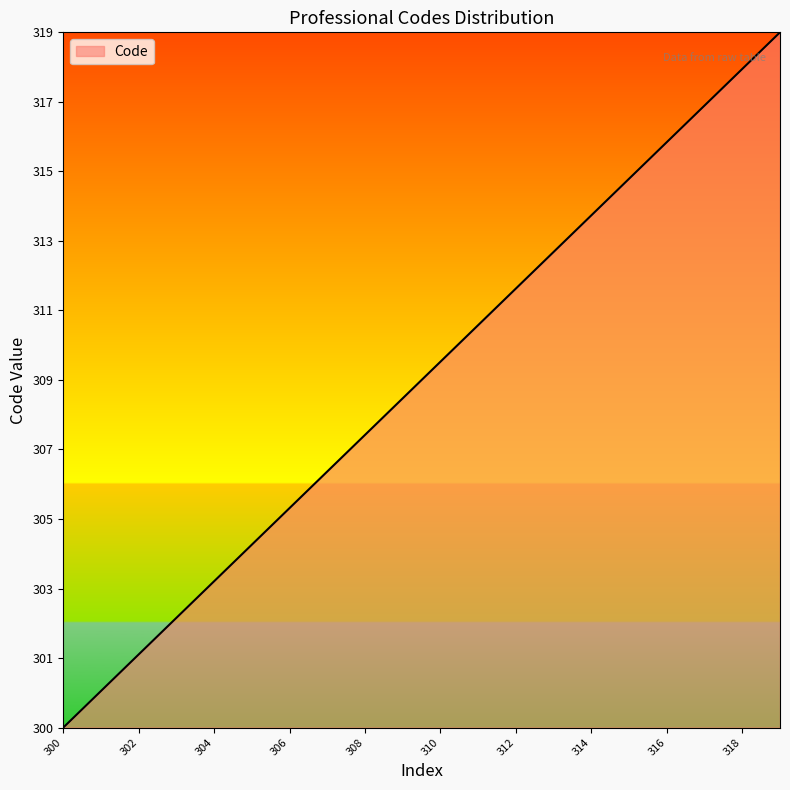

Does the chart display data point markers on the line(s)?

No